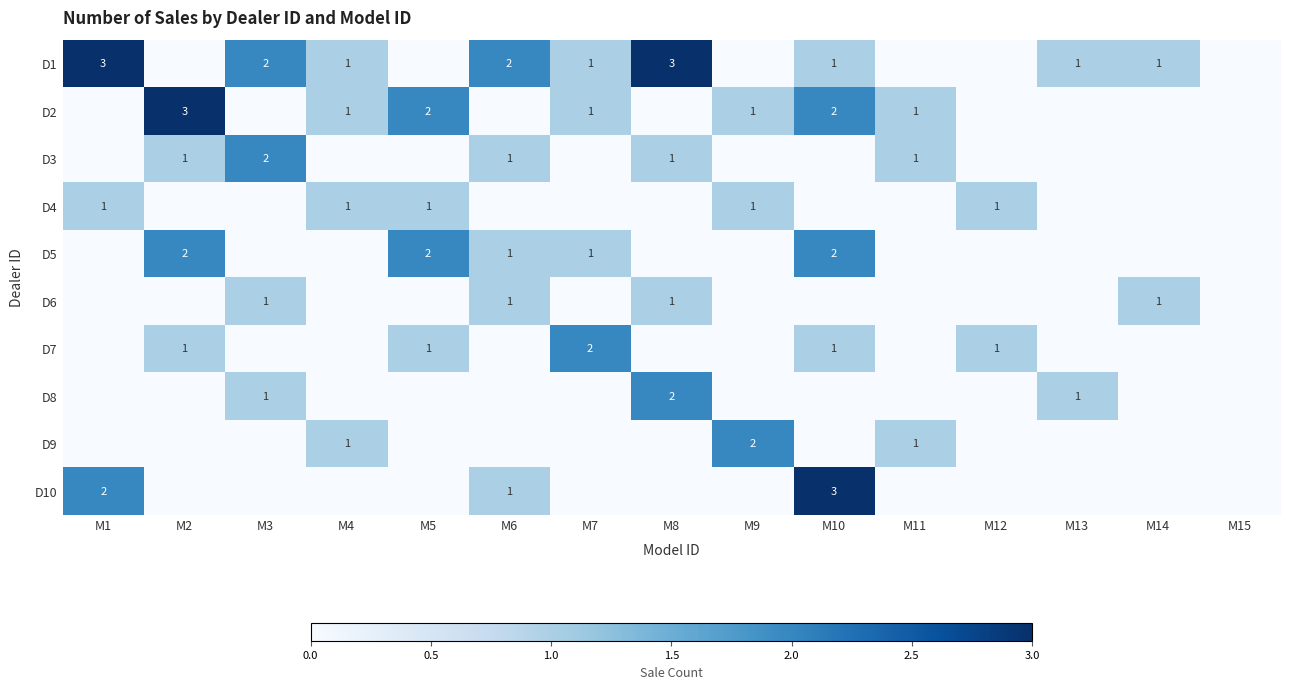

True or false: D6 has a value of 2 at M3.

False